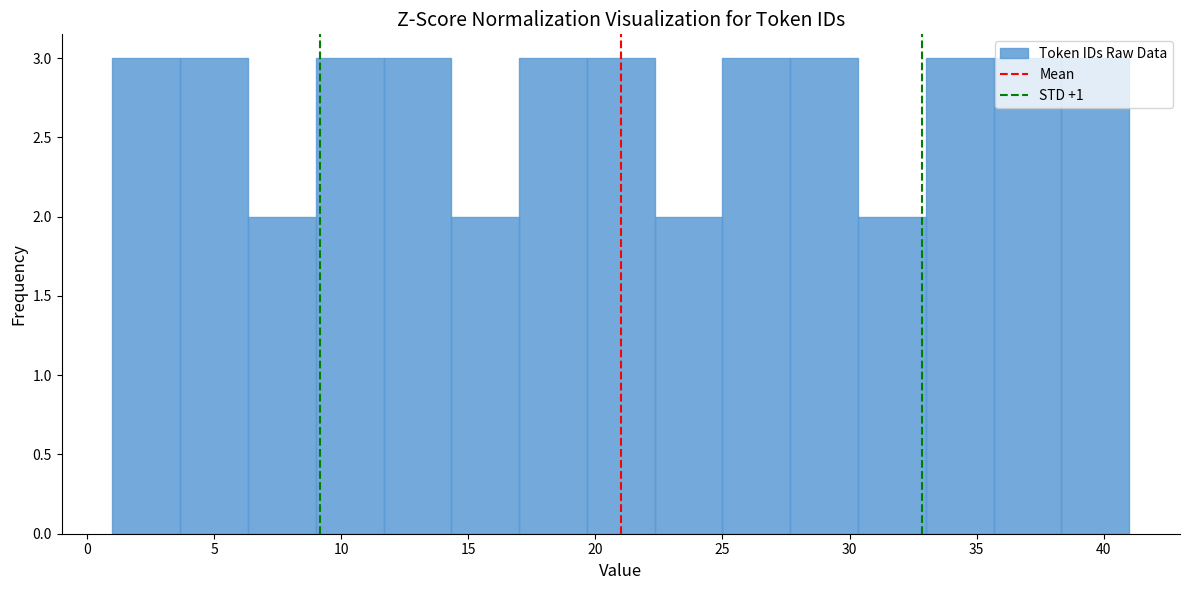

Reading left to right, list every bar in this chart as the range it spans on the x-axis followed by its height. Neither the bar edges nor the heights are printed on the chart, so give them approximately, as read against the axes.

1.0 to 3.5: 3
3.5 to 6.5: 3
6.5 to 9.0: 2
9.0 to 11.5: 3
11.5 to 14.5: 3
14.5 to 17.0: 2
17.0 to 19.5: 3
19.5 to 22.5: 3
22.5 to 25.0: 2
25.0 to 27.5: 3
27.5 to 30.5: 3
30.5 to 33.0: 2
33.0 to 35.5: 3
35.5 to 38.5: 3
38.5 to 41.0: 3